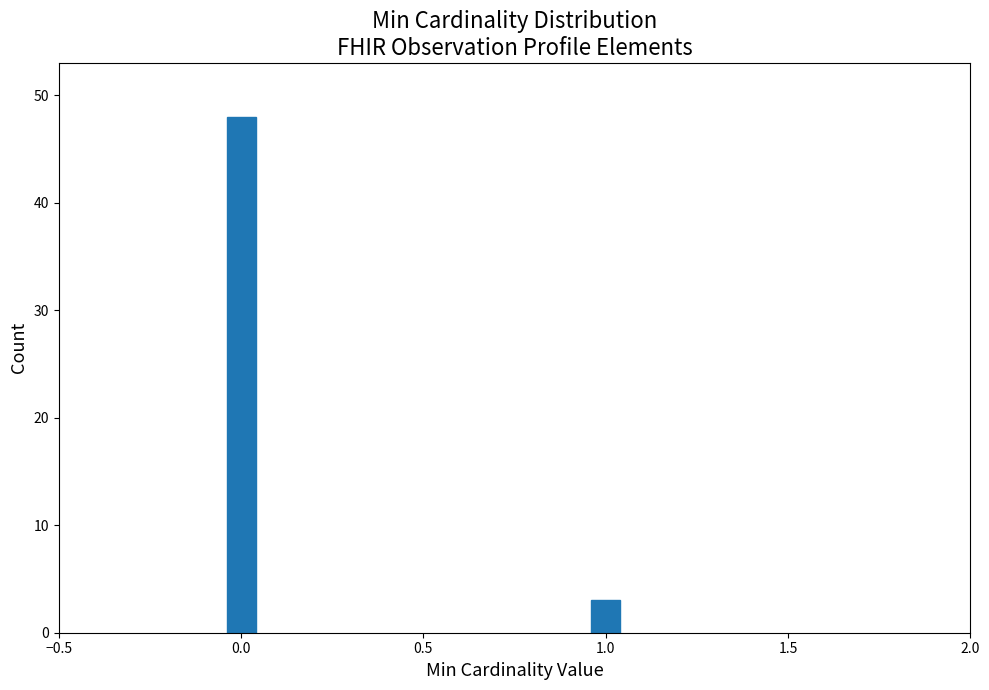

Reading left to right, list all the values displayed in this chart.

48	3